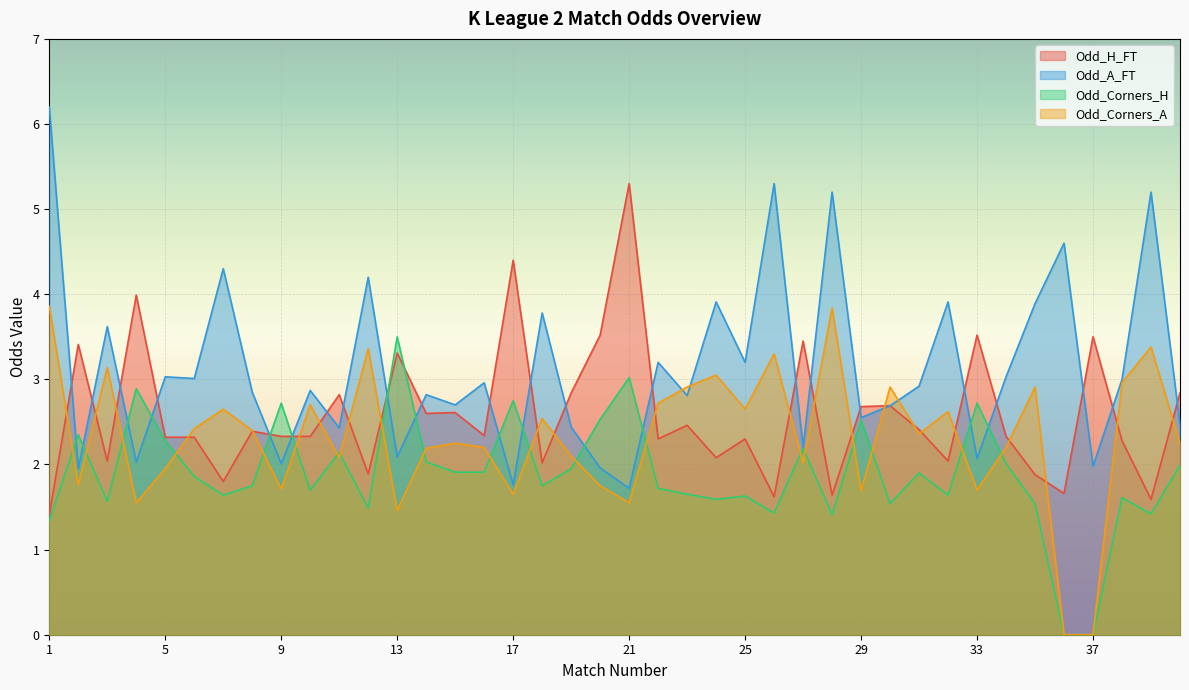

Reading left to right, extract all data points from this chart.

Odd_H_FT: 1=1.4	2=3.4	3=2.0	4=4.0	5=2.3	6=2.3	7=1.8	8=2.4	9=2.3	10=2.3	11=2.8	12=1.9	13=3.3	14=2.6	15=2.6	16=2.3	17=4.4	18=2.0	19=2.8	20=3.5	21=5.3	22=2.3	23=2.5	24=2.1	25=2.3	26=1.6	27=3.5	28=1.6	29=2.7	30=2.7	31=2.4	32=2.0	33=3.5	34=2.3	35=1.9	36=1.7	37=3.5	38=2.3	39=1.6	40=2.8
Odd_A_FT: 1=6.2	2=1.9	3=3.6	4=2.0	5=3.0	6=3.0	7=4.3	8=2.9	9=2.0	10=2.9	11=2.4	12=4.2	13=2.1	14=2.8	15=2.7	16=3.0	17=1.8	18=3.8	19=2.4	20=2.0	21=1.7	22=3.2	23=2.8	24=3.9	25=3.2	26=5.3	27=2.2	28=5.2	29=2.5	30=2.7	31=2.9	32=3.9	33=2.1	34=3.0	35=3.9	36=4.6	37=2.0	38=3.0	39=5.2	40=2.5
Odd_Corners_H: 1=1.3	2=2.4	3=1.6	4=2.9	5=2.3	6=1.9	7=1.6	8=1.8	9=2.7	10=1.7	11=2.1	12=1.5	13=3.5	14=2.0	15=1.9	16=1.9	17=2.8	18=1.8	19=1.9	20=2.5	21=3.0	22=1.7	23=1.6	24=1.6	25=1.6	26=1.4	27=2.2	28=1.4	29=2.5	30=1.5	31=1.9	32=1.6	33=2.7	34=2.0	35=1.5	36=0.0	37=0.0	38=1.6	39=1.4	40=2.0
Odd_Corners_A: 1=3.9	2=1.8	3=3.1	4=1.6	5=1.9	6=2.4	7=2.6	8=2.4	9=1.7	10=2.7	11=2.1	12=3.4	13=1.5	14=2.2	15=2.2	16=2.2	17=1.6	18=2.5	19=2.1	20=1.8	21=1.6	22=2.7	23=2.9	24=3.0	25=2.6	26=3.3	27=2.0	28=3.8	29=1.7	30=2.9	31=2.4	32=2.6	33=1.7	34=2.2	35=2.9	36=0.0	37=0.0	38=3.0	39=3.4	40=2.2